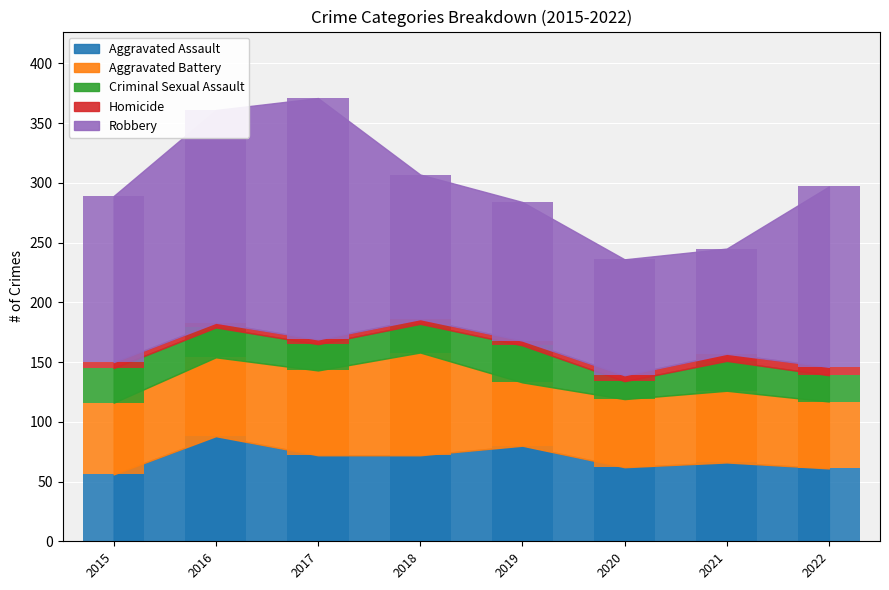

Reading right to left, transcribe all the data shown in this chart.

Aggravated Assault: 2022=61	2021=66	2020=62	2019=80	2018=72	2017=72	2016=88	2015=56
Aggravated Battery: 2022=56	2021=60	2020=57	2019=53	2018=86	2017=71	2016=66	2015=60
Criminal Sexual Assault: 2022=22	2021=25	2020=15	2019=31	2018=24	2017=22	2016=25	2015=29
Homicide: 2022=7	2021=6	2020=5	2019=4	2018=4	2017=4	2016=4	2015=5
Robbery: 2022=151	2021=88	2020=97	2019=116	2018=121	2017=202	2016=178	2015=139